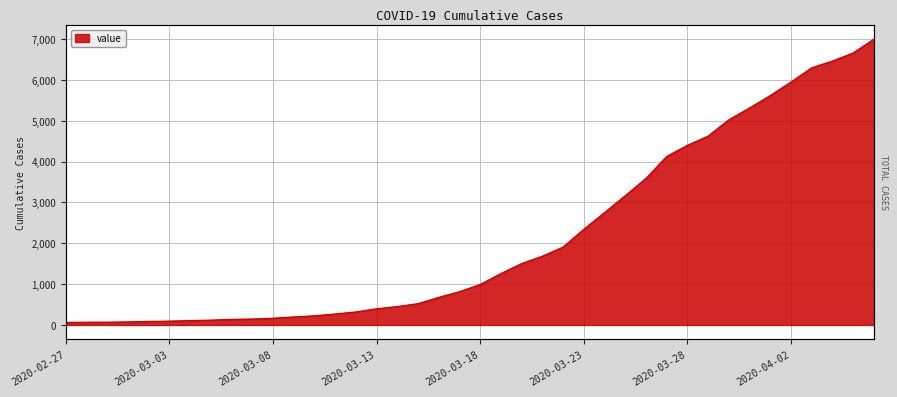

List the labels in order of value, largest first.

2020-04-06, 2020-04-05, 2020-04-04, 2020-04-03, 2020-04-02, 2020-04-01, 2020-03-31, 2020-03-30, 2020-03-29, 2020-03-28, 2020-03-27, 2020-03-26, 2020-03-25, 2020-03-24, 2020-03-23, 2020-03-22, 2020-03-21, 2020-03-20, 2020-03-19, 2020-03-18, 2020-03-17, 2020-03-16, 2020-03-15, 2020-03-14, 2020-03-13, 2020-03-12, 2020-03-11, 2020-03-10, 2020-03-09, 2020-03-08, 2020-03-07, 2020-03-06, 2020-03-05, 2020-03-04, 2020-03-03, 2020-03-02, 2020-03-01, 2020-02-29, 2020-02-28, 2020-02-27